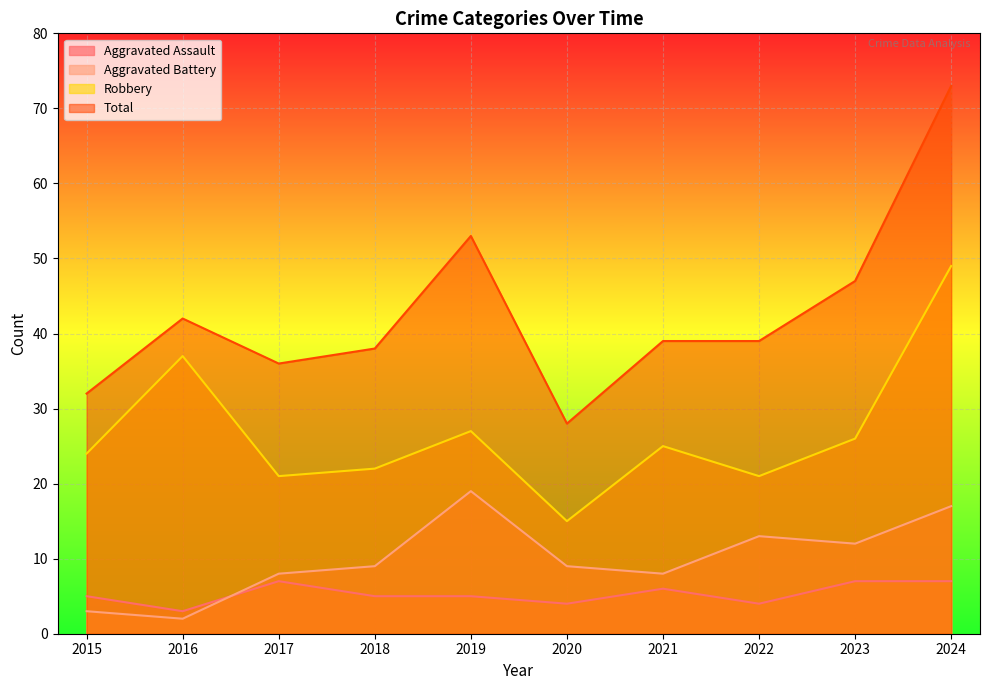

List the series in order of their peak value, highest first.

Total, Robbery, Aggravated Battery, Aggravated Assault